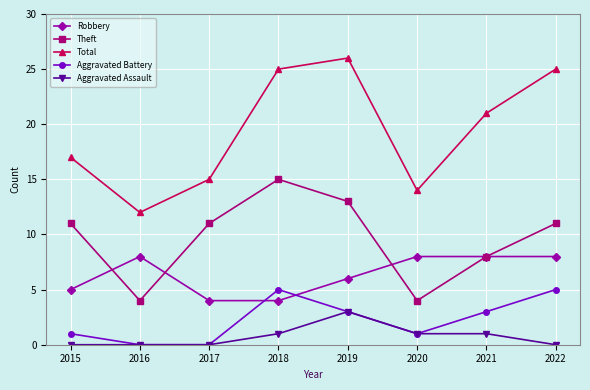

Is the value of Aggravated Battery at 2015 greater than the value of Theft at 2016?

No